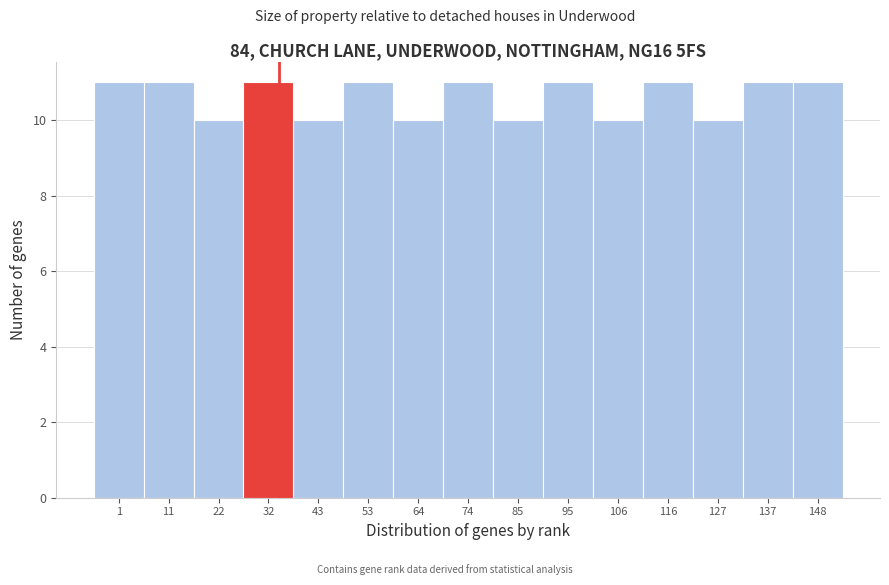

Reading left to right, transcribe all the data shown in this chart.

11	11	10	11	10	11	10	11	10	11	10	11	10	11	11